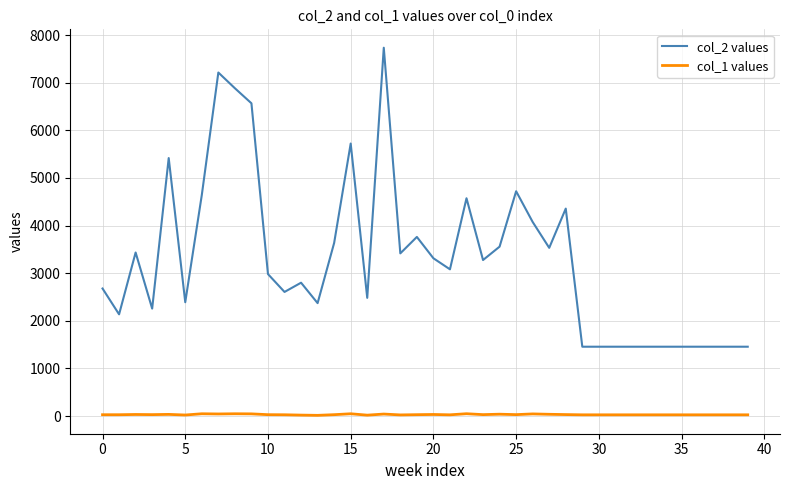

What are all the series names shown in the legend?

col_2 values, col_1 values